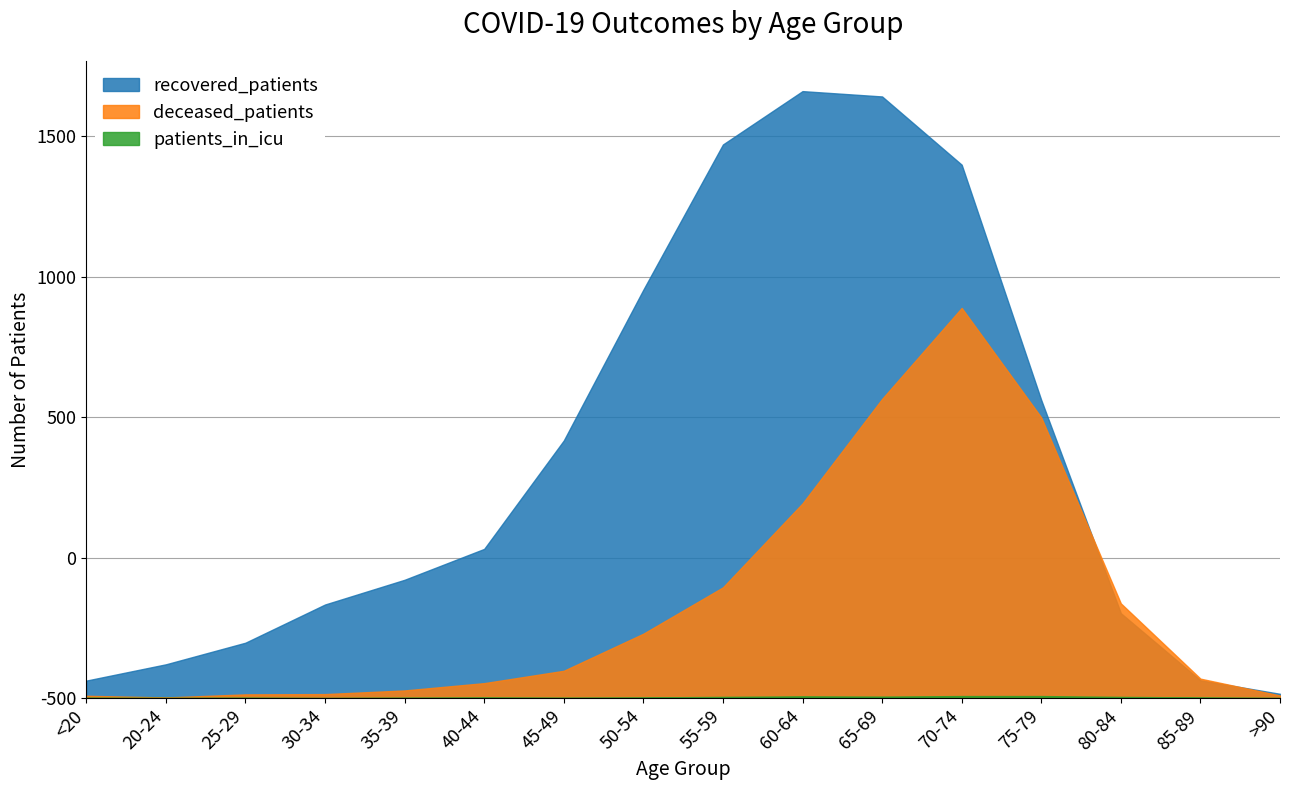

What are all the series names shown in the legend?

recovered_patients, deceased_patients, patients_in_icu